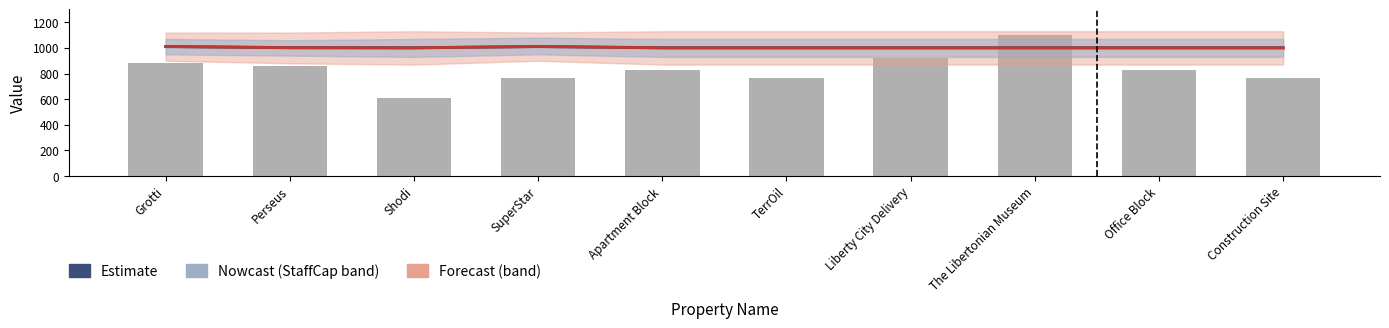

At which label does IncomeMax (scaled log) reach its peak?

The Libertonian Museum